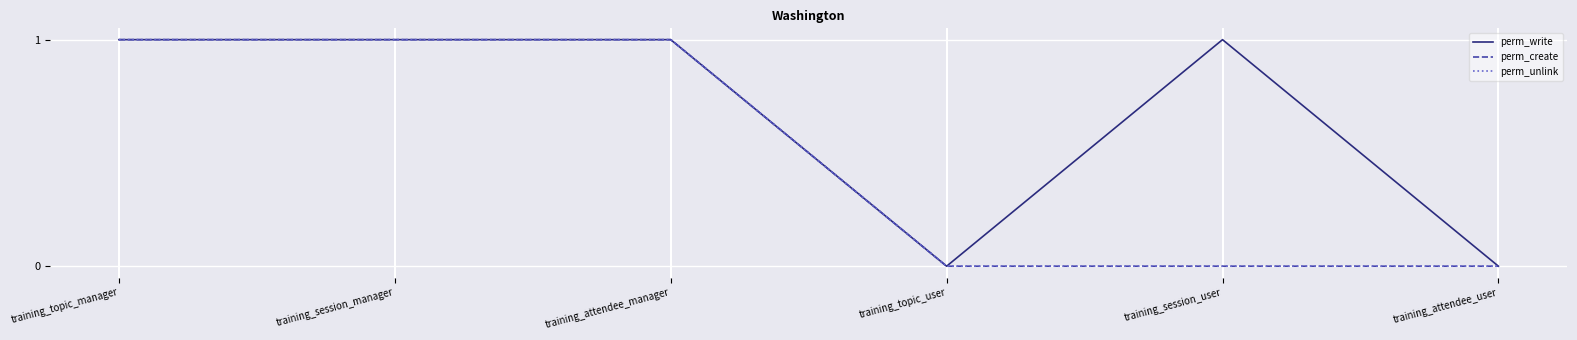

At training_topic_manager, list the series in order from smallest to largest.

perm_write, perm_create, perm_unlink